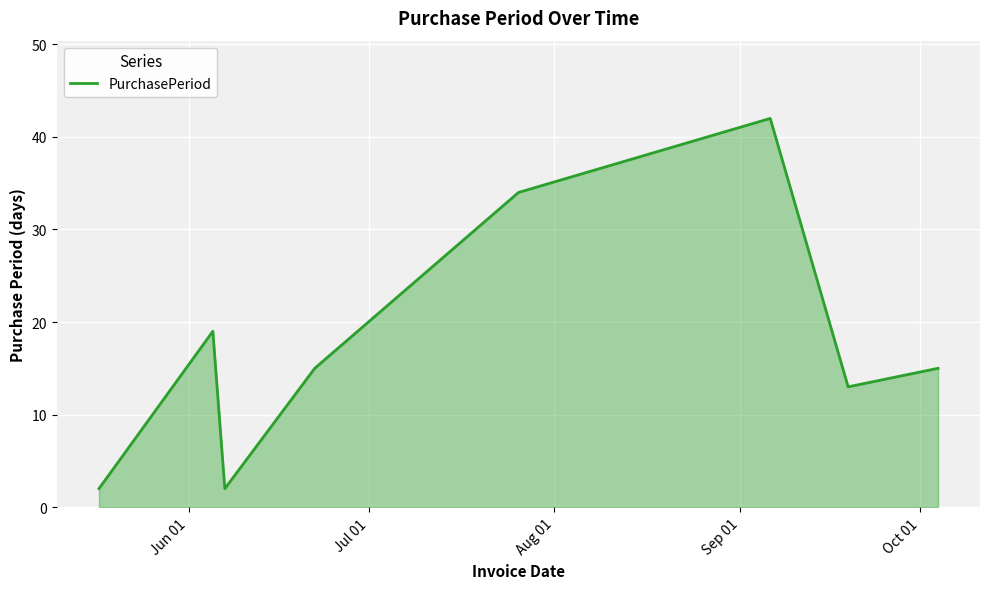

True or false: there are more than 2 points higher than both neighbors.

False